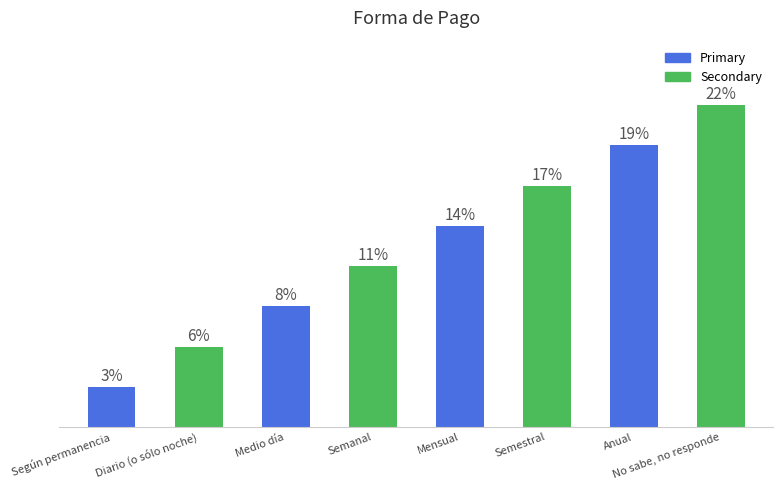

Are the bars horizontal?

No